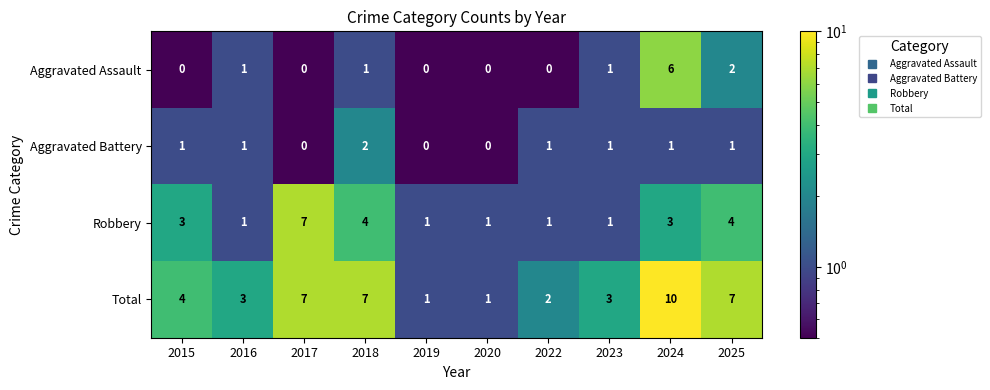

True or false: Aggravated Battery has a value of 1 at 2018.

False